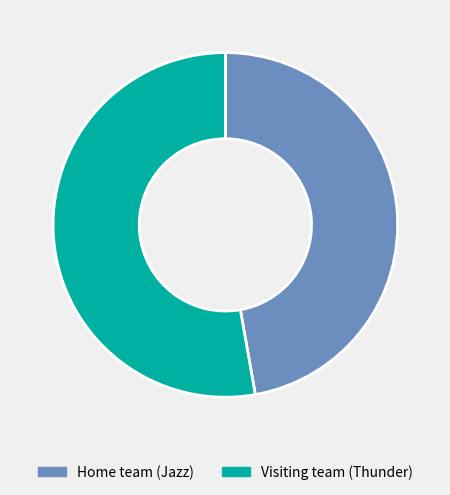

Is the sum of Visiting team (Thunder) and Home team (Jazz) greater than half?

Yes